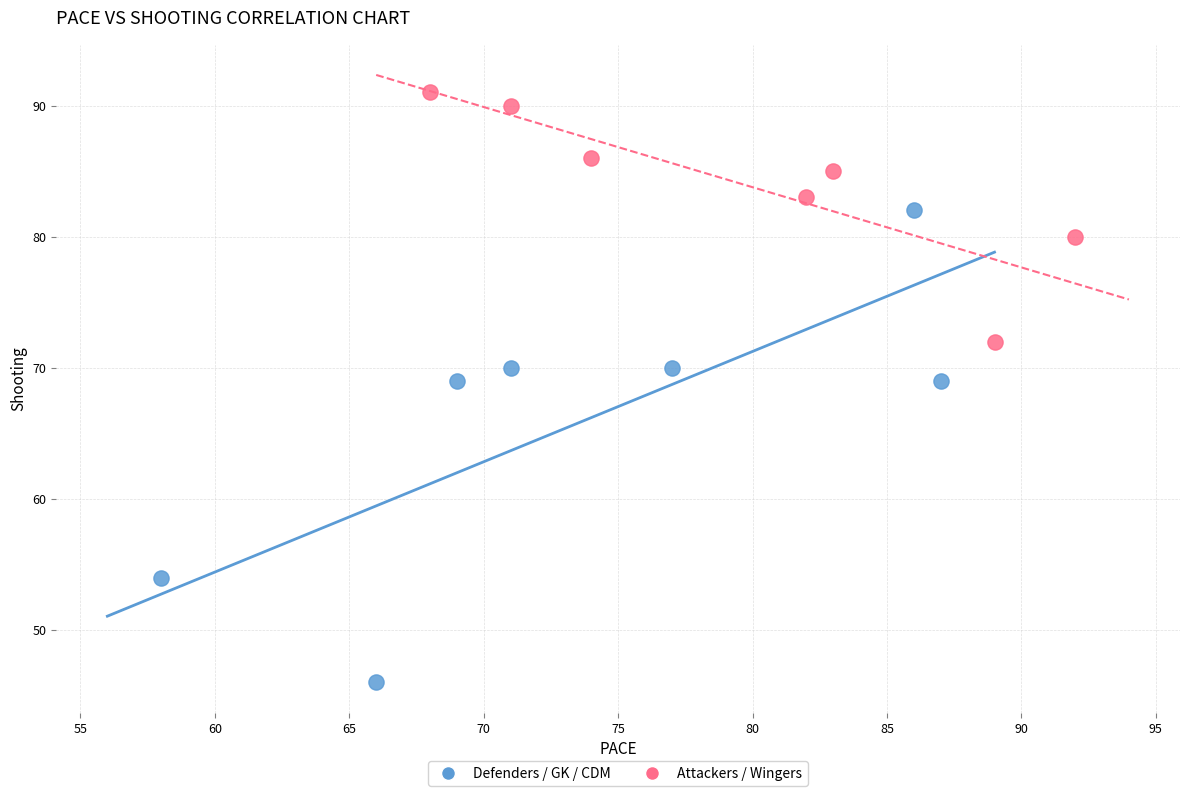

Which series reaches the maximum Y coordinate?

Attackers / Wingers